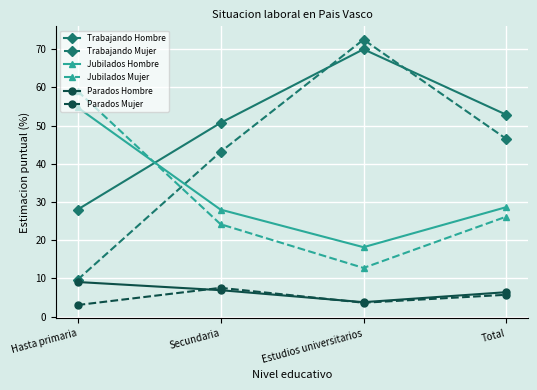

What are all the series names shown in the legend?

Trabajando Hombre, Trabajando Mujer, Jubilados Hombre, Jubilados Mujer, Parados Hombre, Parados Mujer